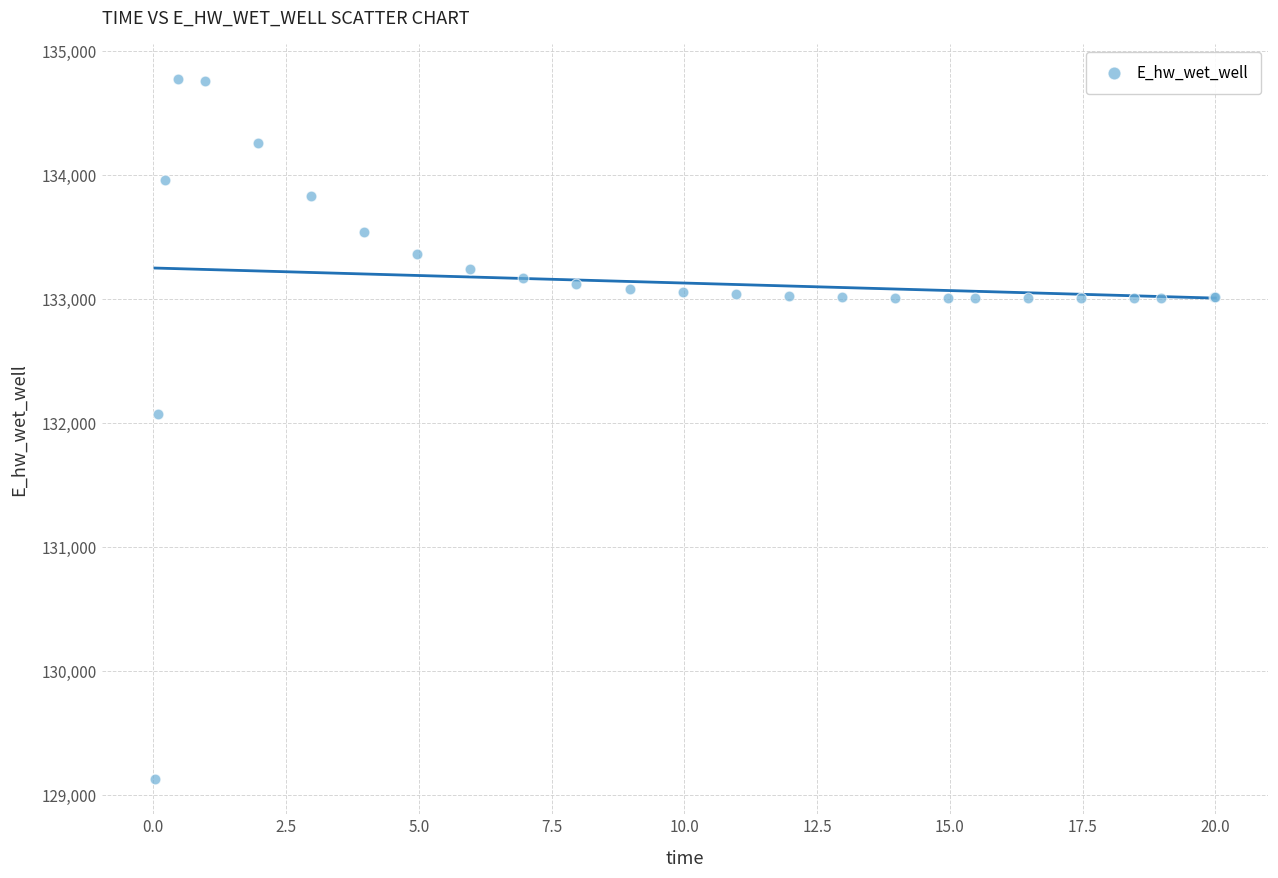

What Y value in the scatter plot is closest to 131948?

132071.8